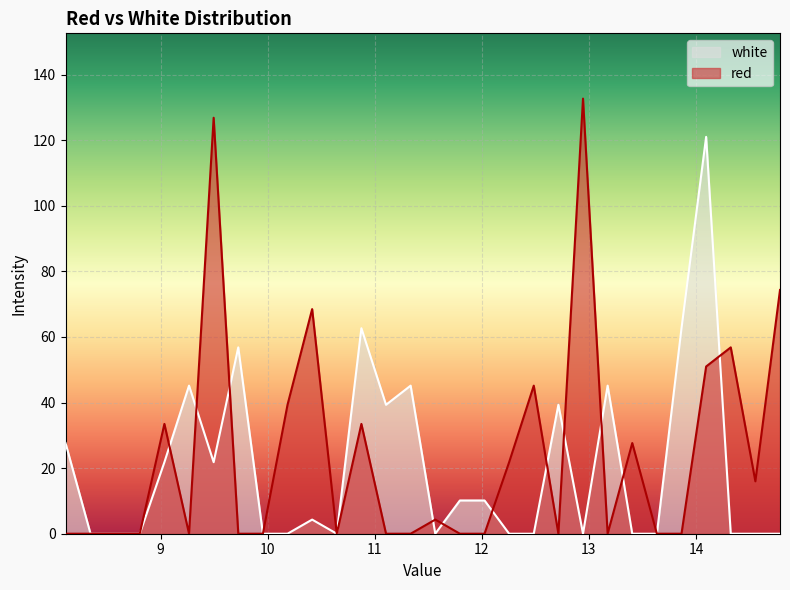

Where is red nearest to the value 66?

10.415